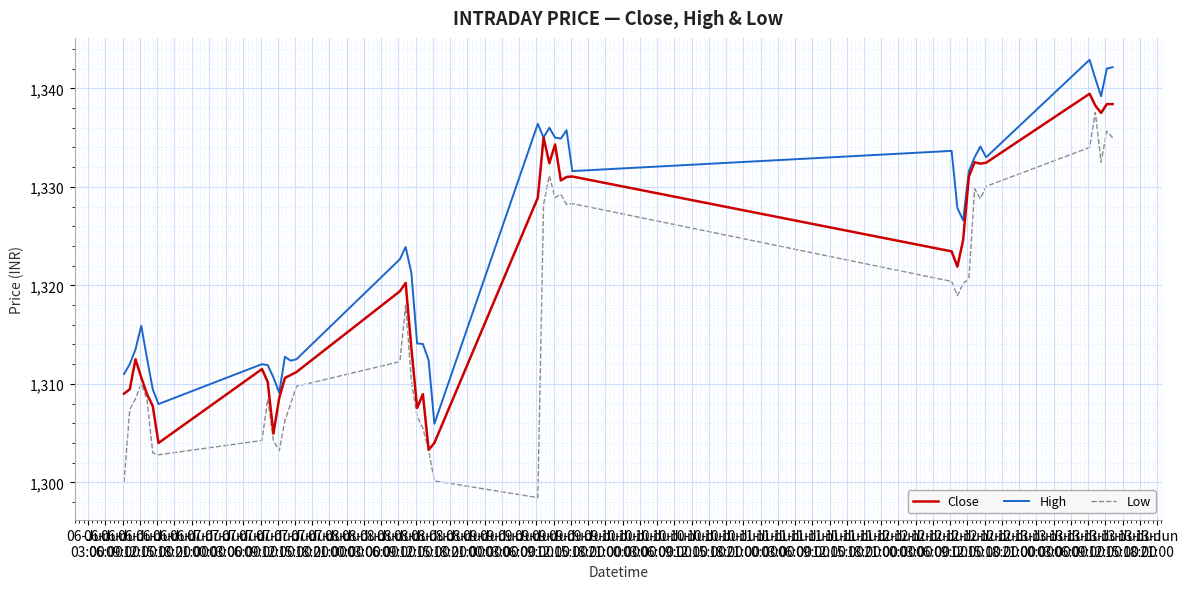

Rank the series by their maximum value, from lowest to highest.

Low, Close, High